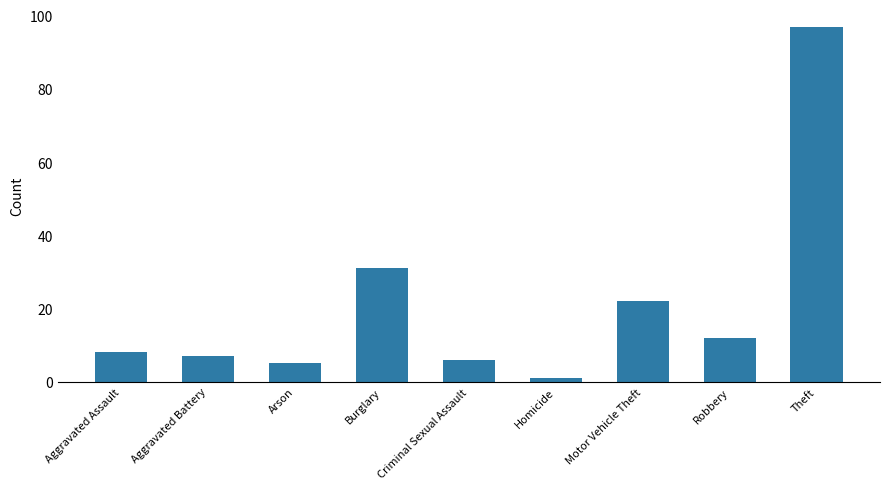

Is it true that the value at Robbery is 12?

True